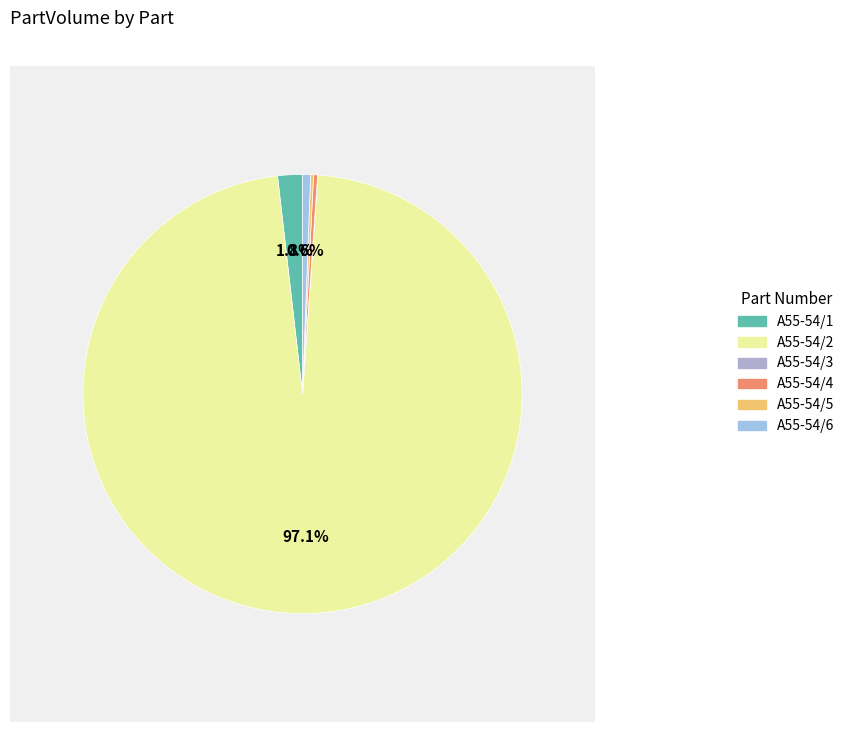

Rank the categories by value from lowest to highest.

A55-54/3, A55-54/5, A55-54/4, A55-54/6, A55-54/1, A55-54/2